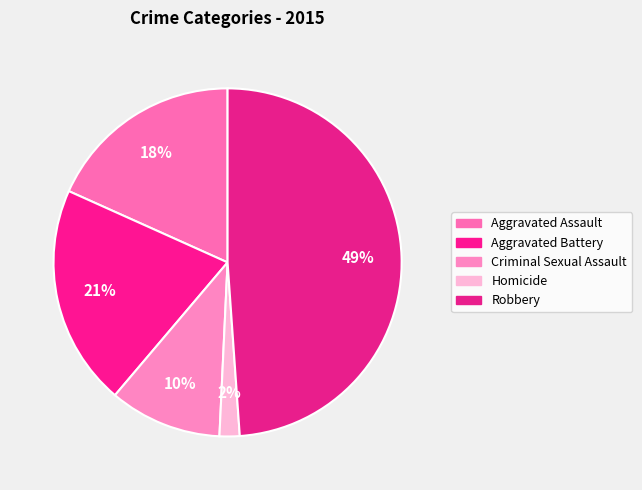

How many slices are in this pie chart?

5